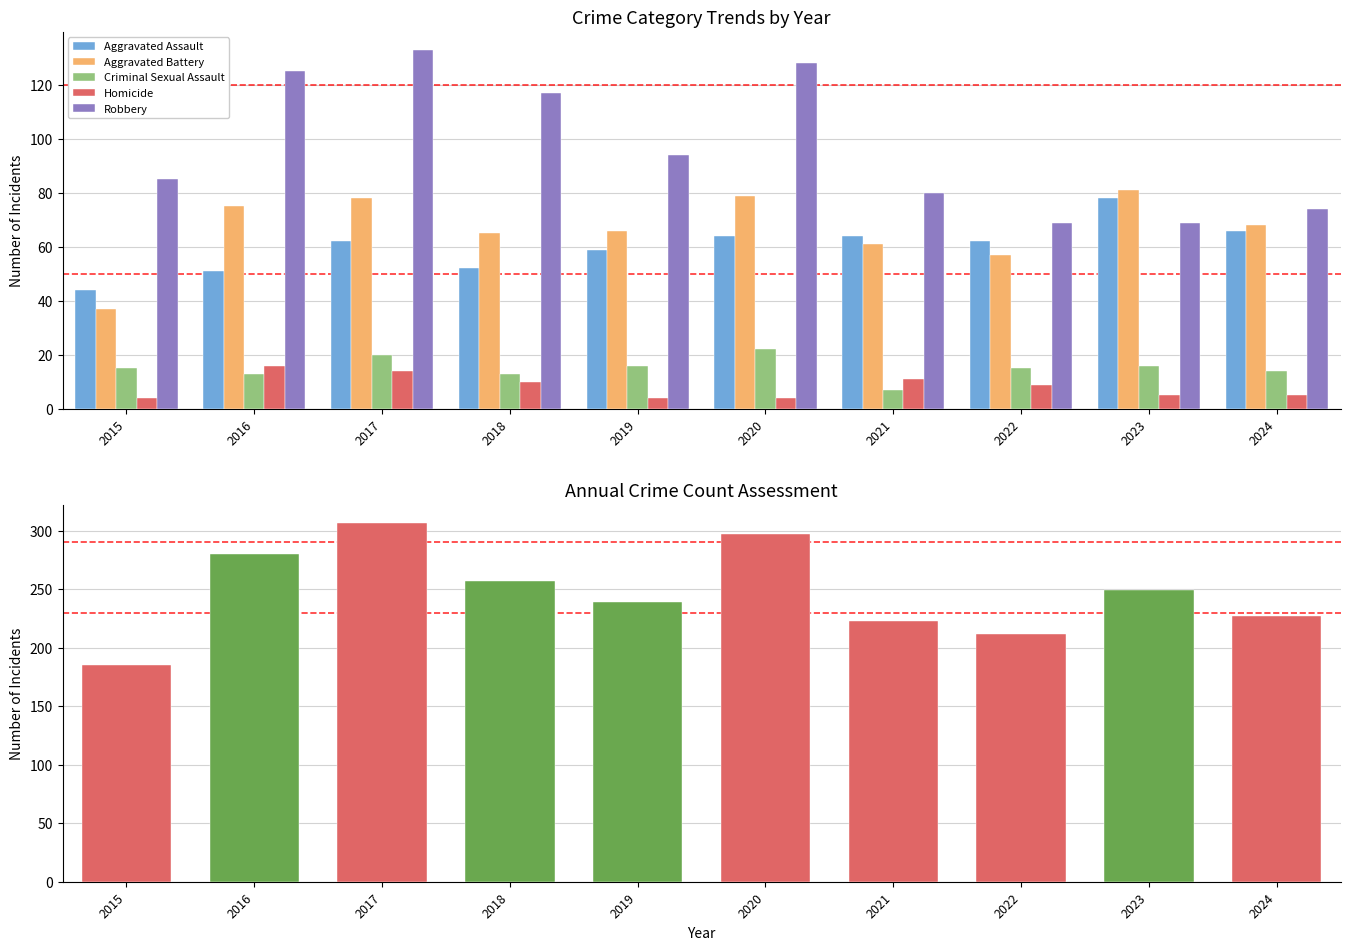

How many data points in Criminal Sexual Assault are above 15?

4